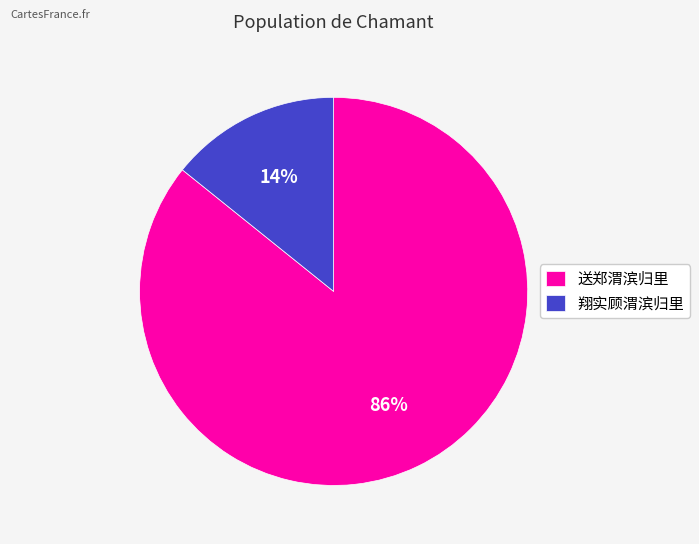

Which category has the smallest portion of the pie?

翔实顾渭滨归里